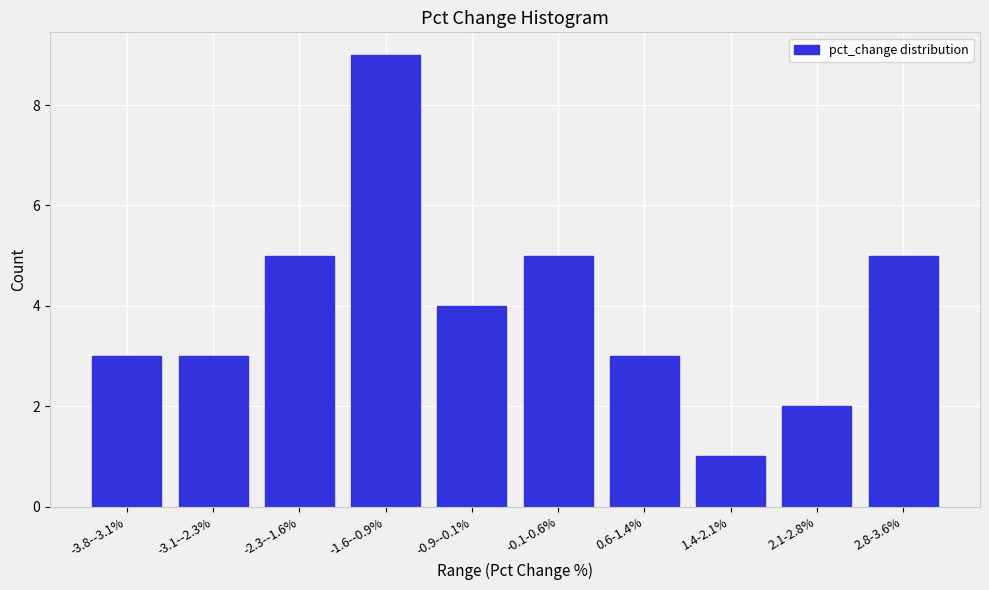

Reading left to right, what are all the values shown in this chart?

3	3	5	9	4	5	3	1	2	5